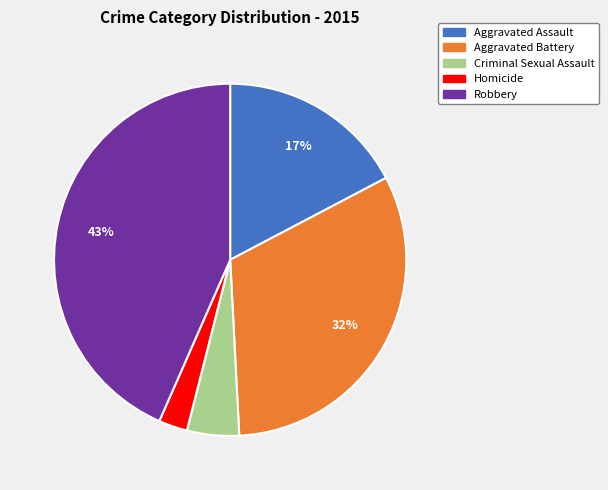

To the nearest percent, what is the combined percentage of Aggravated Battery and Aggravated Assault?

49%